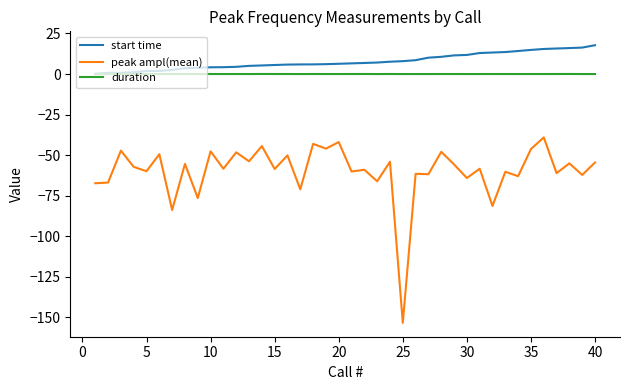

True or false: peak ampl(mean) and start time intersect in this chart.

False